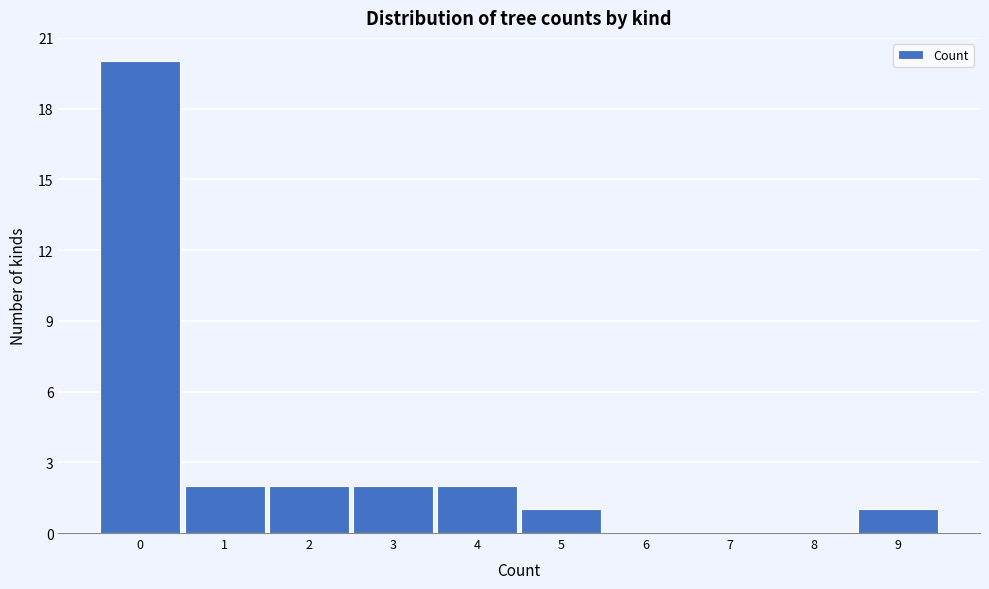

Reading left to right, transcribe this chart: for each bar, give the range it covers on the x-axis and its height. The values are not printed on the chart, so give them approximately, as read against the axis.

-0.5 to 0.5: 20
0.5 to 1.5: 2
1.5 to 2.5: 2
2.5 to 3.5: 2
3.5 to 4.5: 2
4.5 to 5.5: 1
5.5 to 6.5: 0
6.5 to 7.5: 0
7.5 to 8.5: 0
8.5 to 9.5: 1